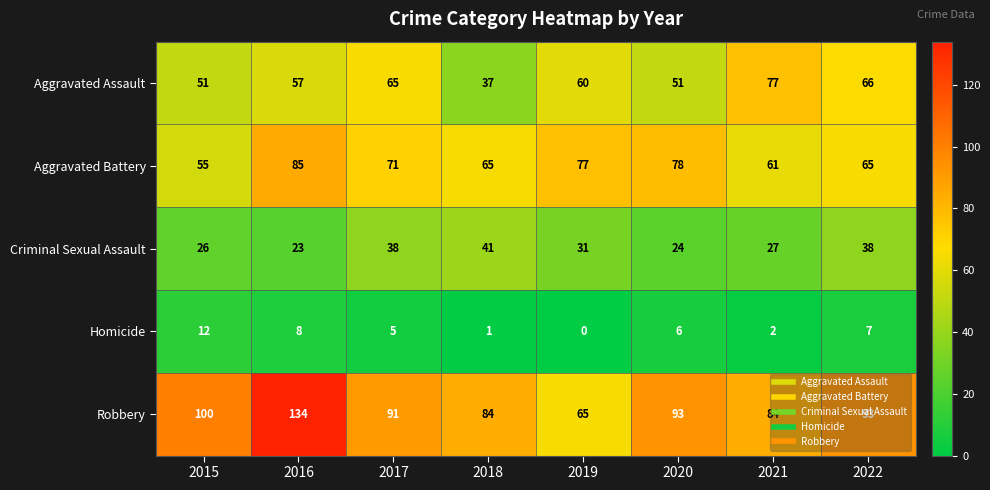

What is the difference between the highest and lowest values at 2021?

82